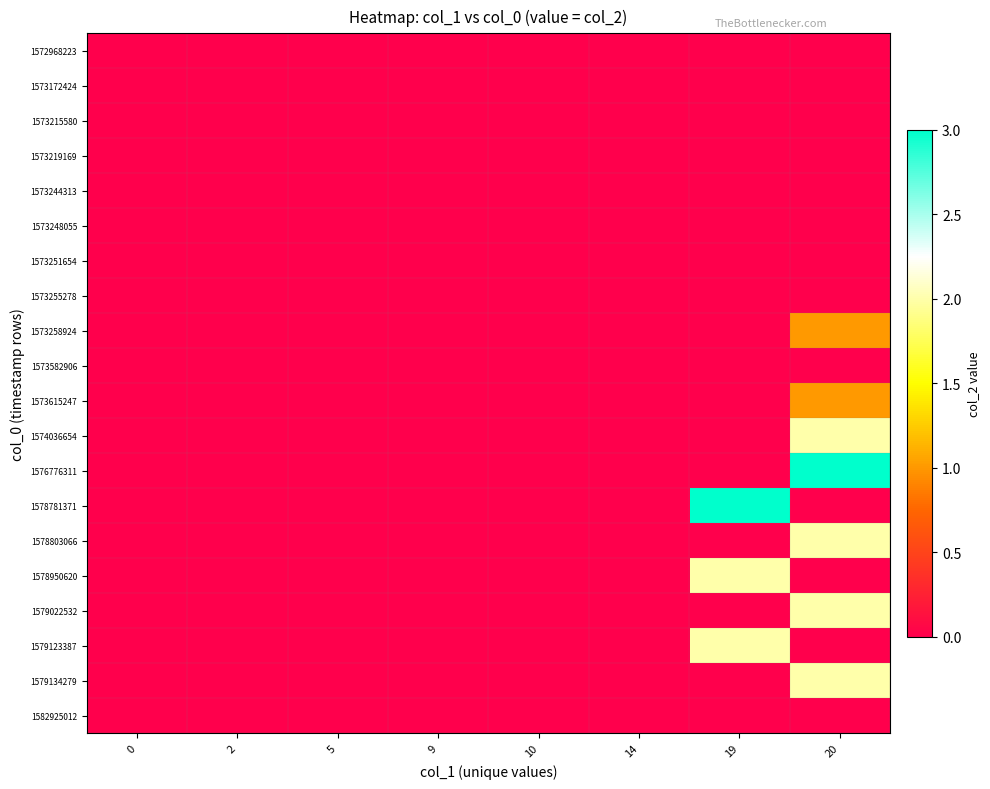

At how many categories does at least one series exceed 0?

2